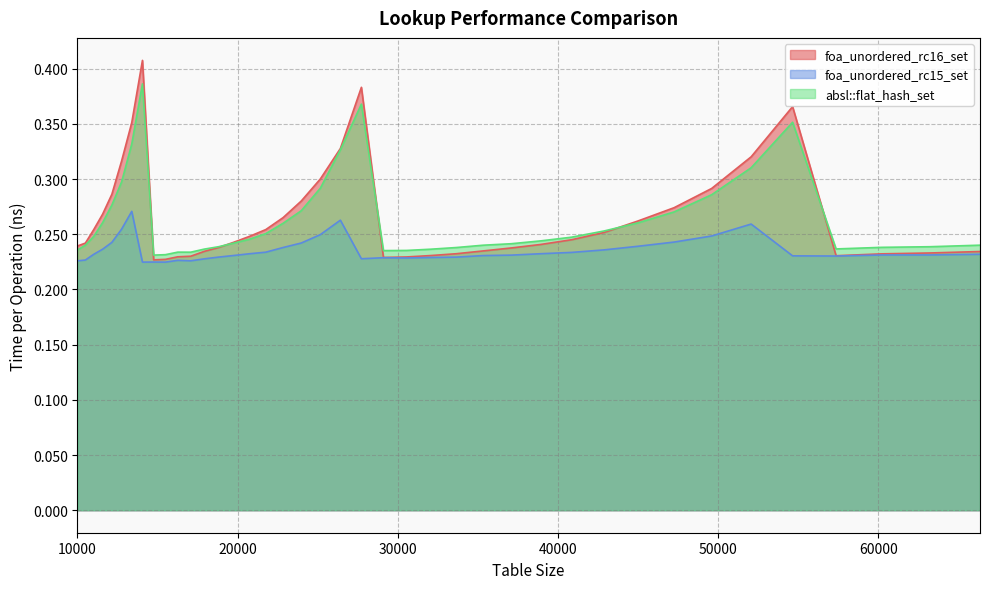

How many lines are shown in the chart?

3